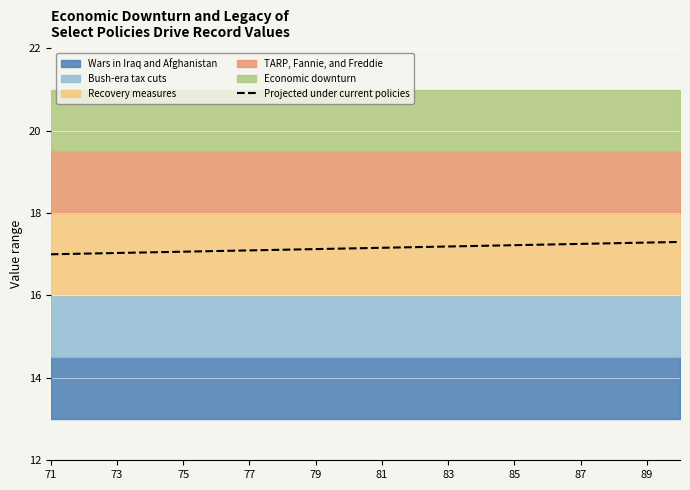

Is it true that Projected under current policies equals 4.7 at 83?

False